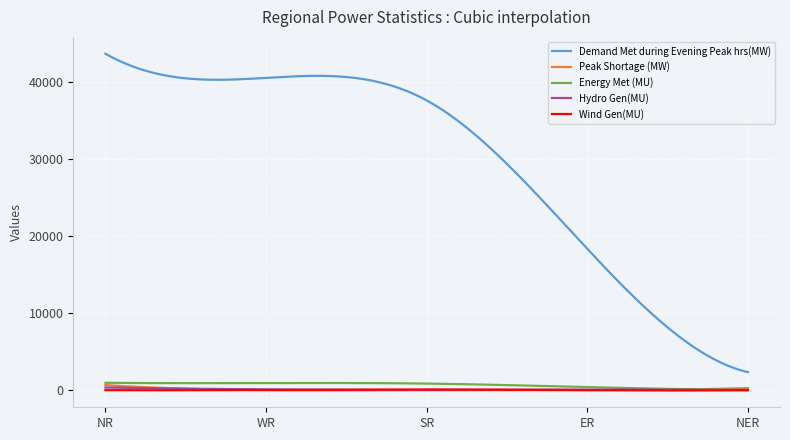

Which series has the largest total across all categories?

Demand Met during Evening Peak hrs(MW)